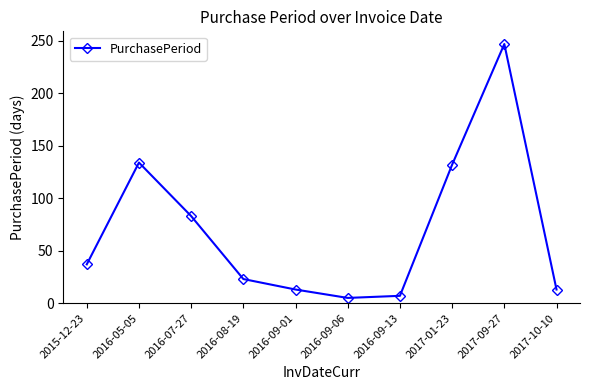

What is the greatest value displayed?

247